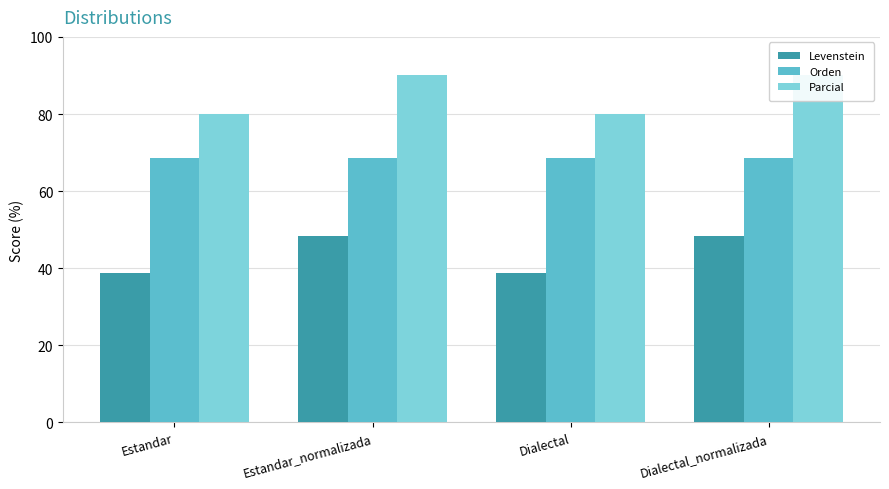

How many distinct data groups are displayed?

3